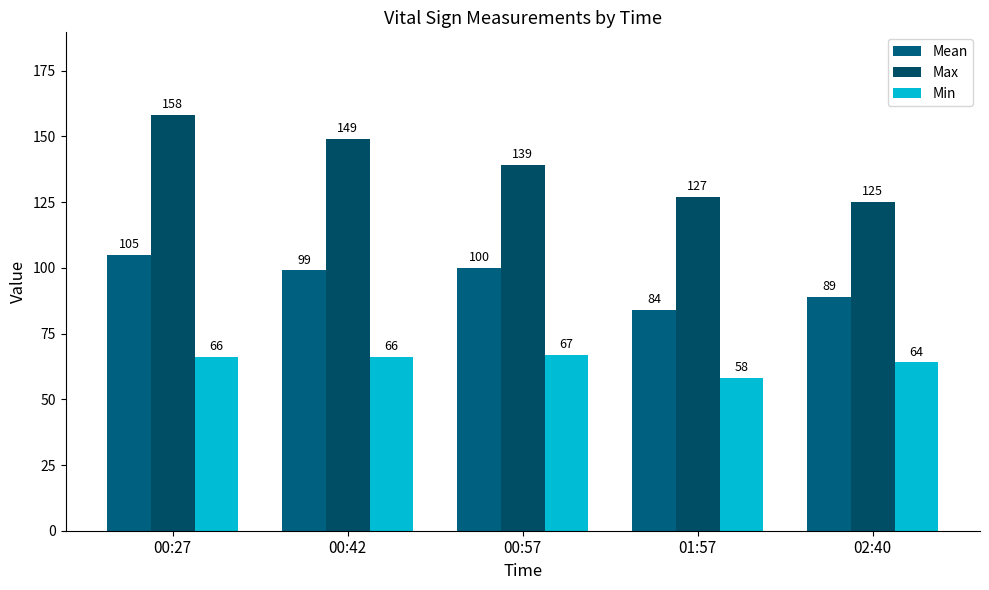

Reading right to left, extract all data points from this chart.

Mean: 02:40=89	01:57=84	00:57=100	00:42=99	00:27=105
Max: 02:40=125	01:57=127	00:57=139	00:42=149	00:27=158
Min: 02:40=64	01:57=58	00:57=67	00:42=66	00:27=66